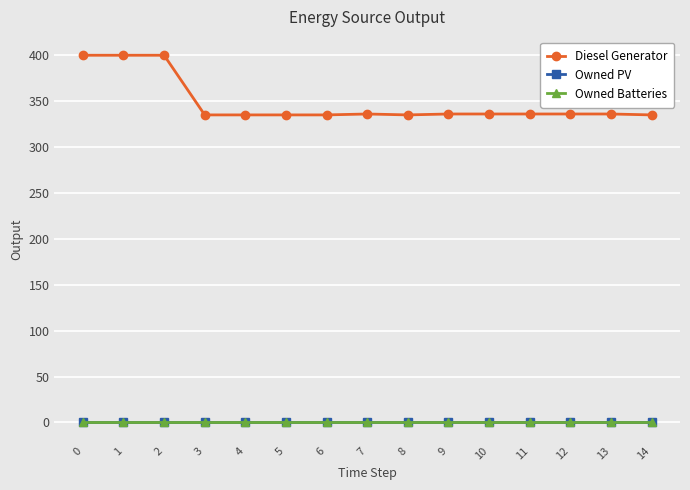

How many lines are shown in the chart?

3